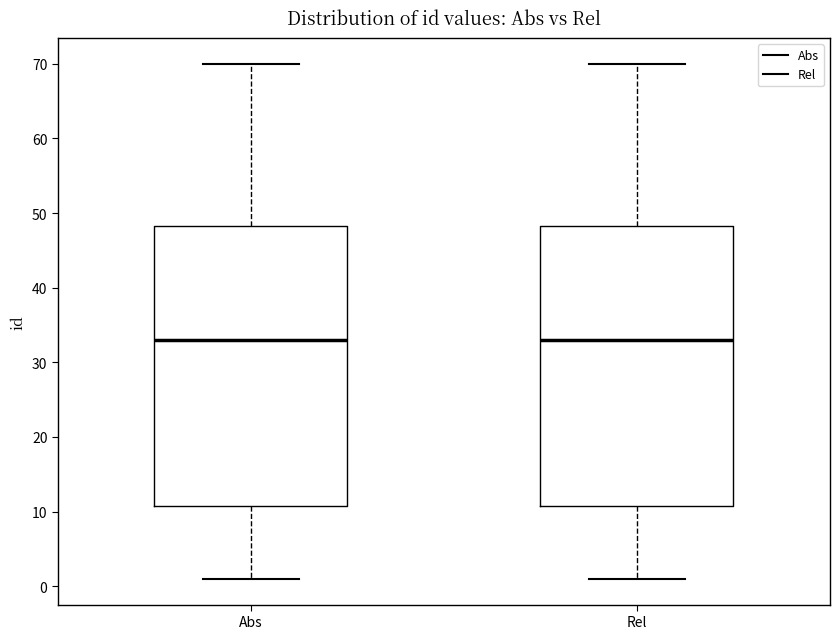

Reading left to right, read every box against the y-axis: the position of its median line, the range the box covers, and the ends of its whiskers. The values are not printed on the chart, so give them approximately, as read against the axis.

Abs: median 33, box 11 to 48, whiskers 1 to 70
Rel: median 33, box 11 to 48, whiskers 1 to 70